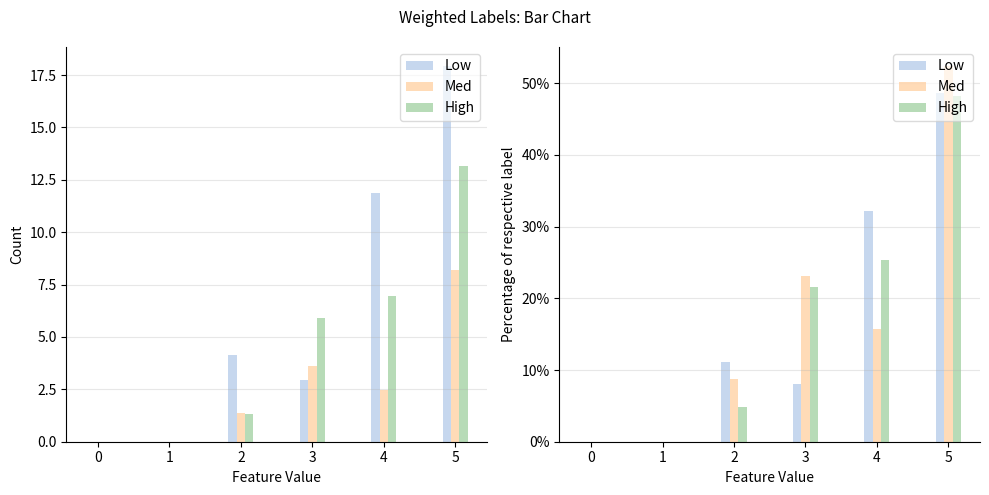

How many groups of bars are there?

6